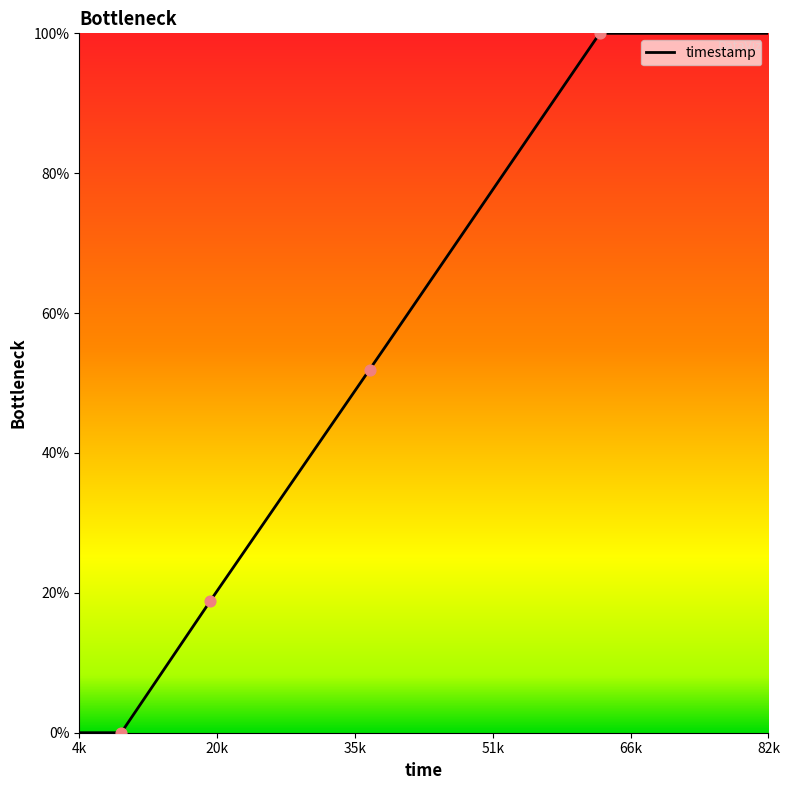

What is the change in value from 9430 to 63233?

+100.0